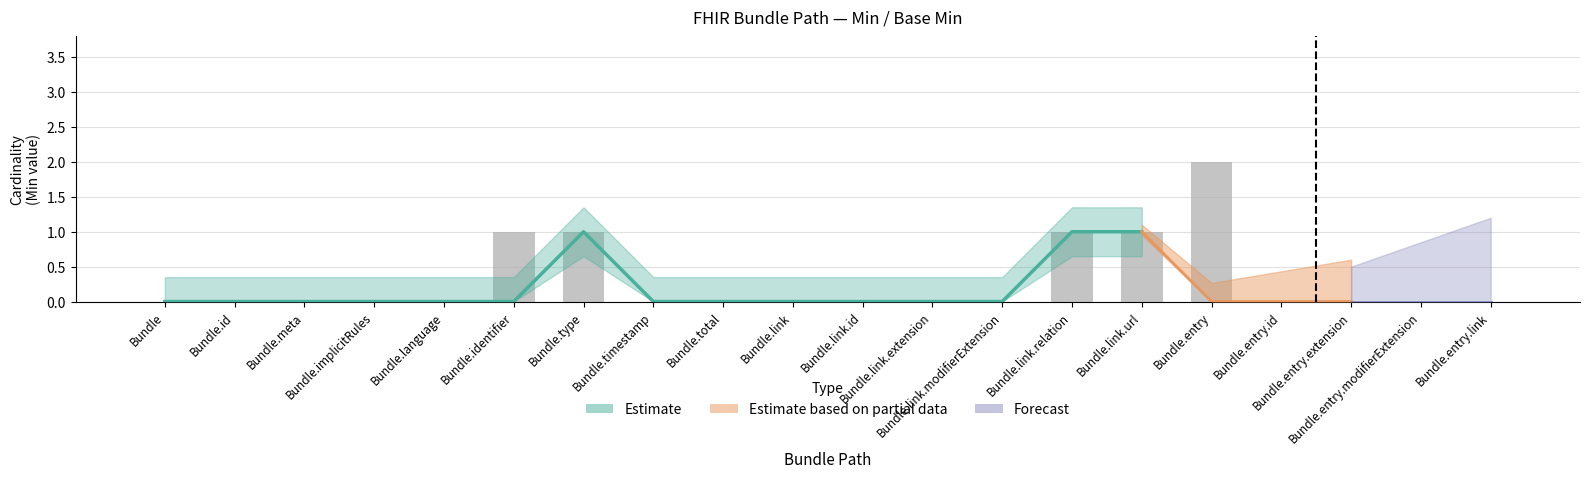

How many Estimate values are between 0 and 1?

19